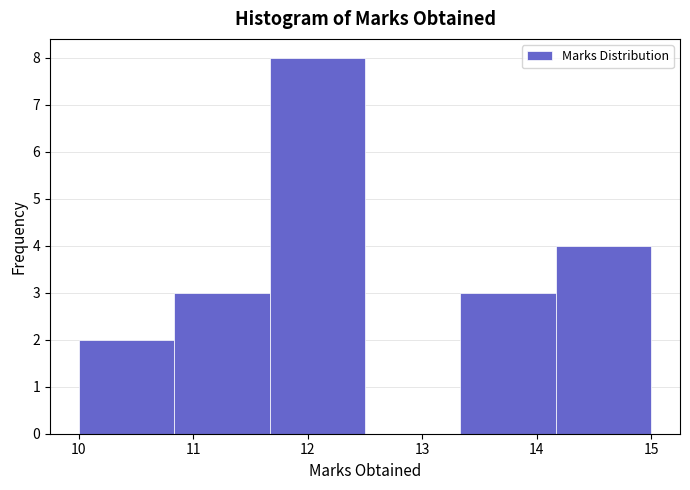

How tall is the bar that spans 10.0 to 10.8 on the x-axis? Neither the bar edges nor the heights are printed on the chart, so give them approximately, as read against the axes.

2